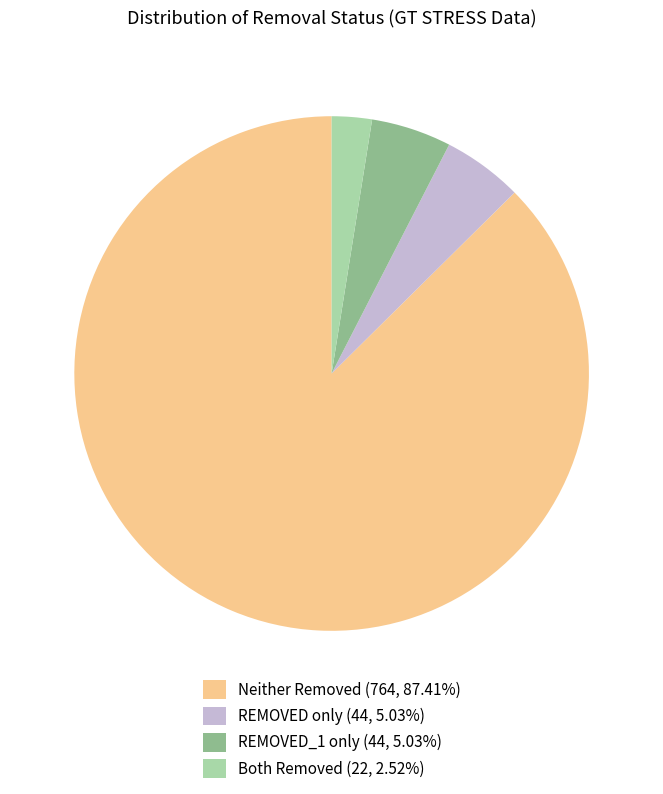

Does any single category account for the majority?

Yes